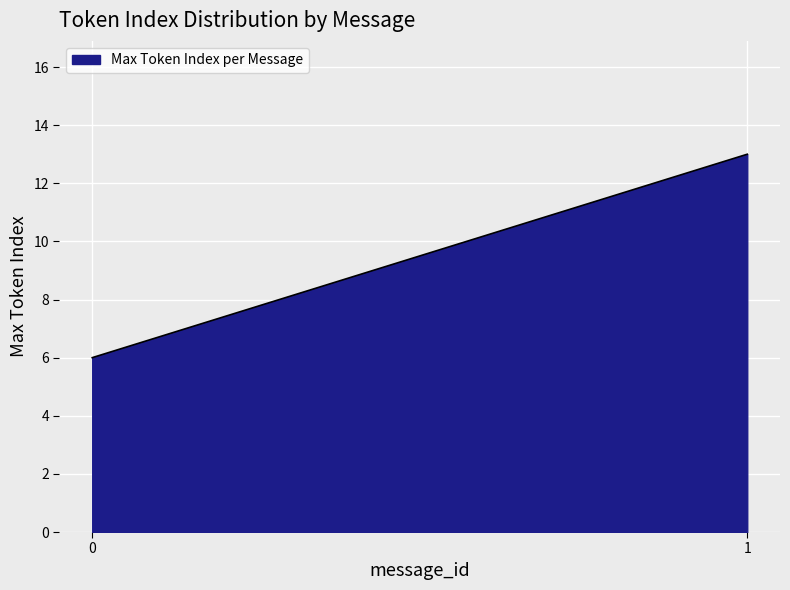

Does the chart display data point markers on the line(s)?

No